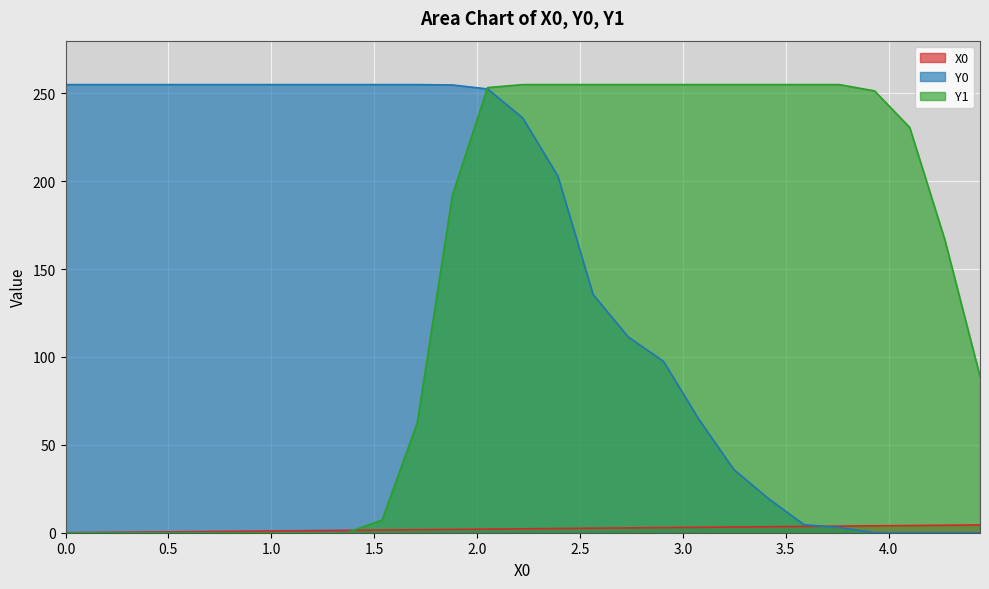

What is the approximate value of Y0 at 1.88034?

254.8